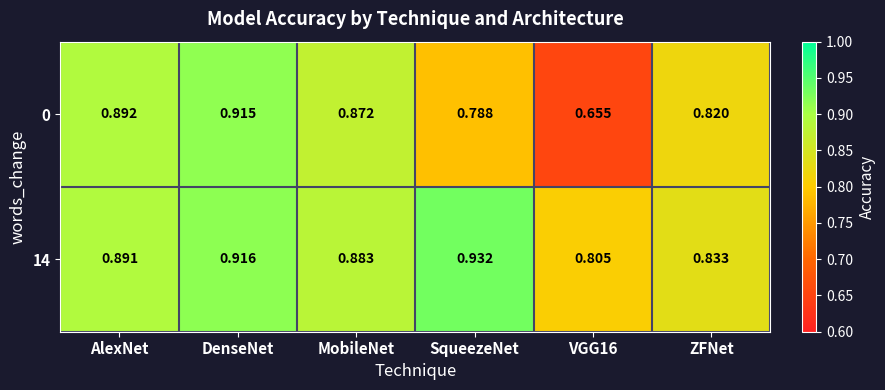

At which category is the sum across all series the highest?

DenseNet